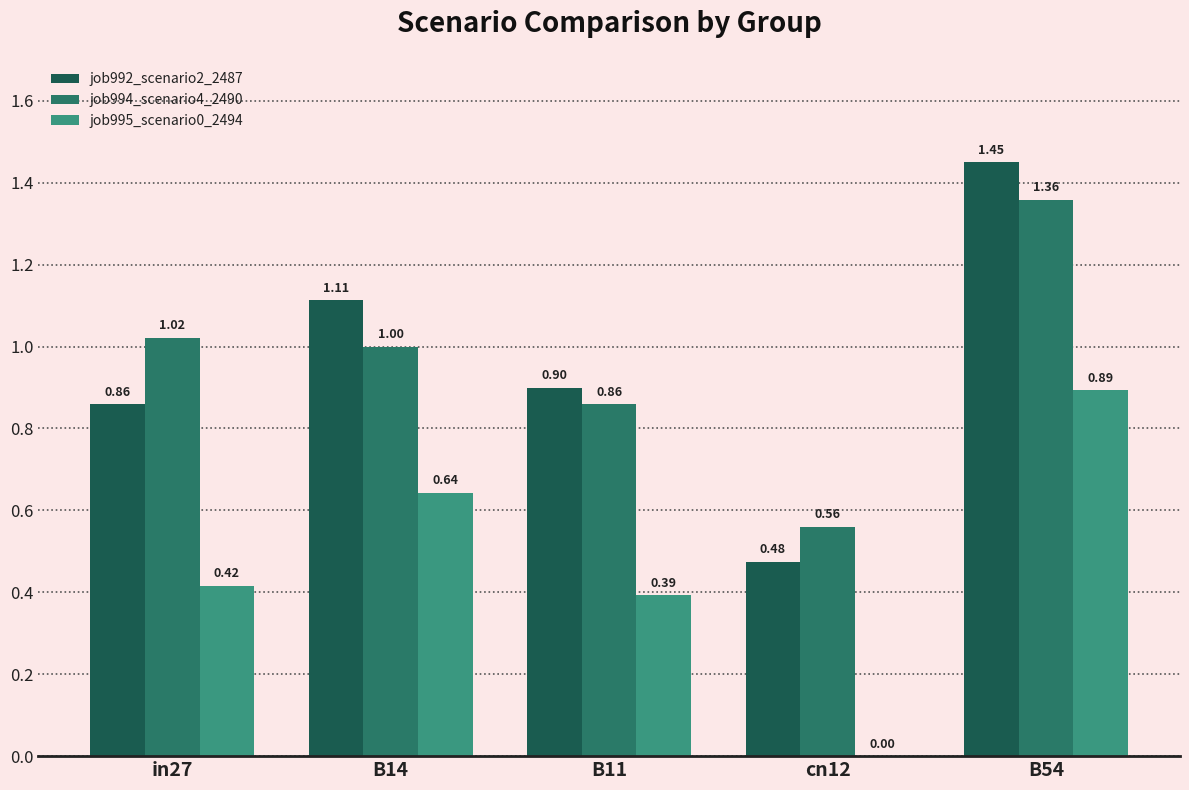

Is the value of job992_scenario2_2487 at cn12 greater than the value of job994_scenario4_2490 at B14?

No